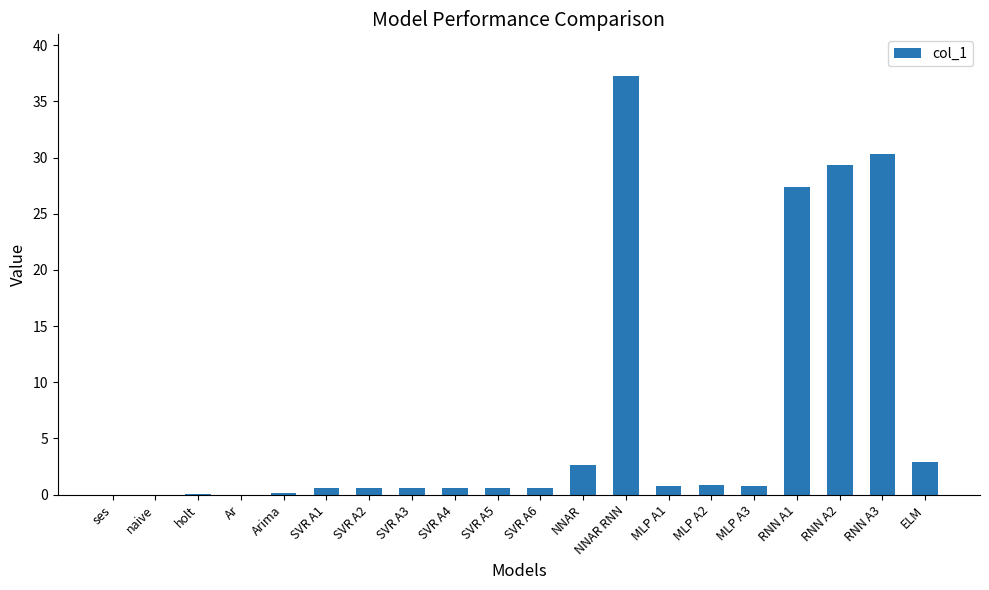

What is the greatest value displayed?

37.2